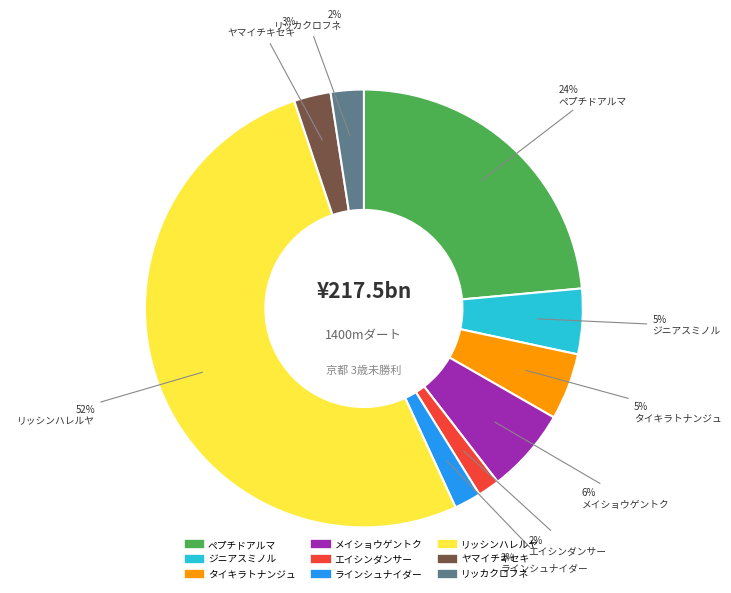

To the nearest percent, what is the difference between the largest and smallest slice percentages?

50%